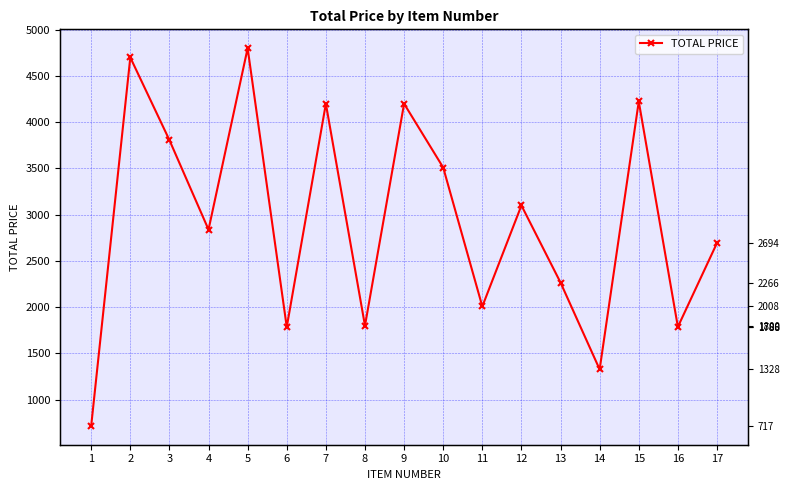

What is the change in value from 2 to 17?

-2006.0